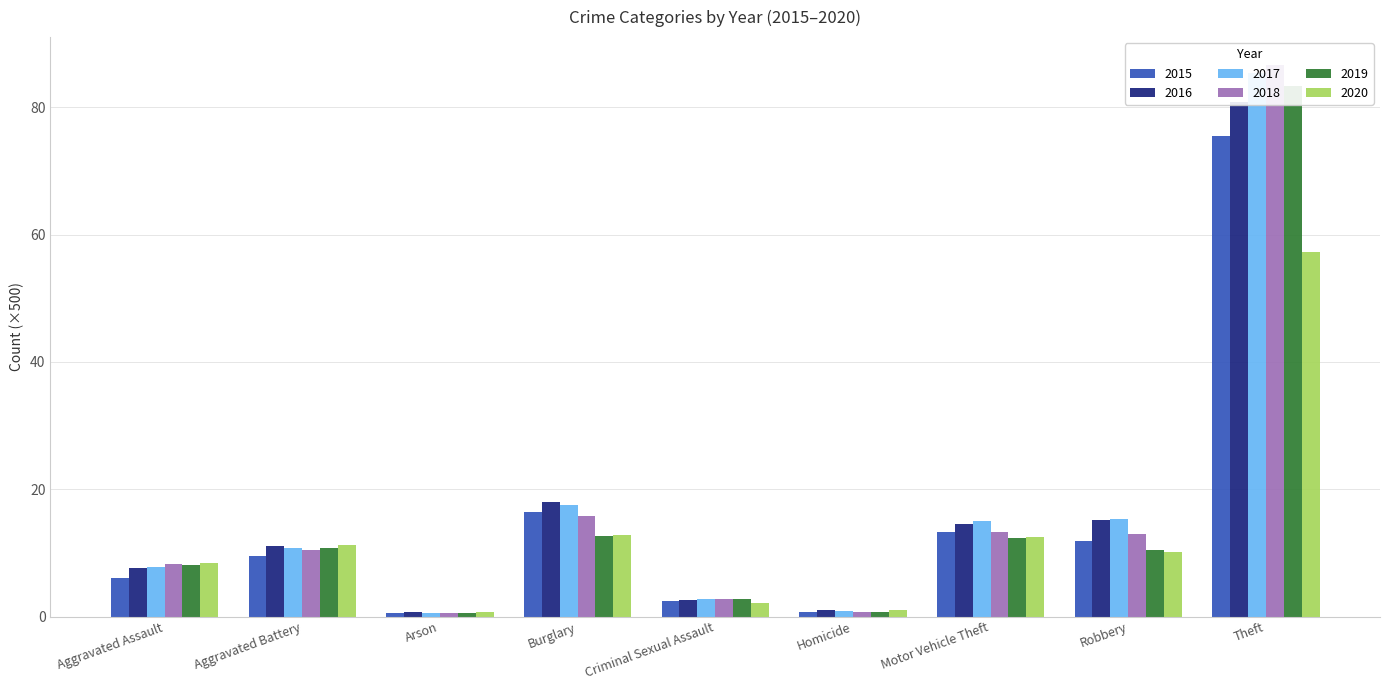

Count the number of categories in the chart.

9